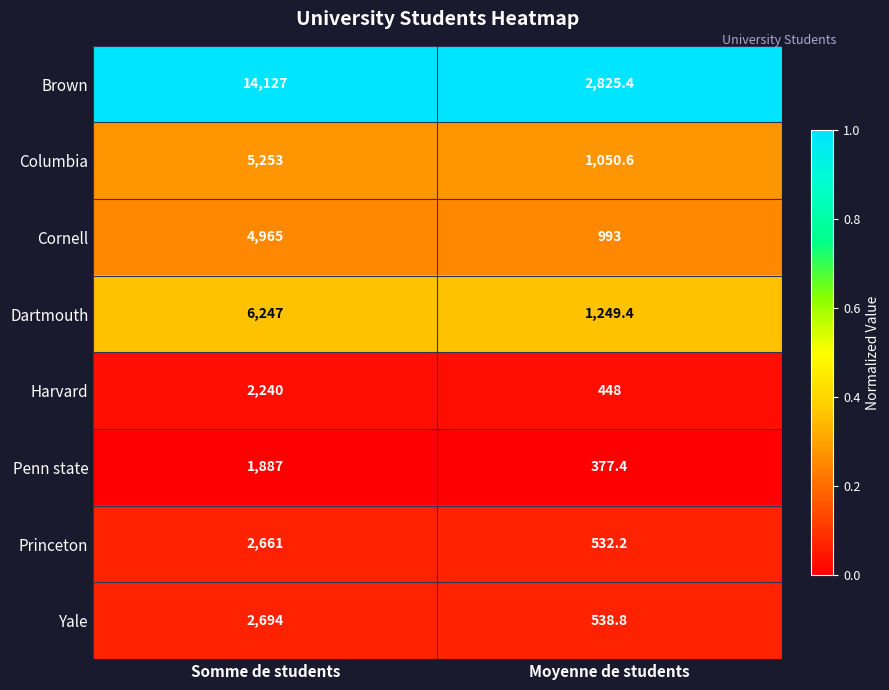

Reading left to right, transcribe all the data shown in this chart.

Brown: Somme de students=14127.0	Moyenne de students=2825.4
Columbia: Somme de students=5253.0	Moyenne de students=1050.6
Cornell: Somme de students=4965.0	Moyenne de students=993.0
Dartmouth: Somme de students=6247.0	Moyenne de students=1249.4
Harvard: Somme de students=2240.0	Moyenne de students=448.0
Penn state: Somme de students=1887.0	Moyenne de students=377.4
Princeton: Somme de students=2661.0	Moyenne de students=532.2
Yale: Somme de students=2694.0	Moyenne de students=538.8